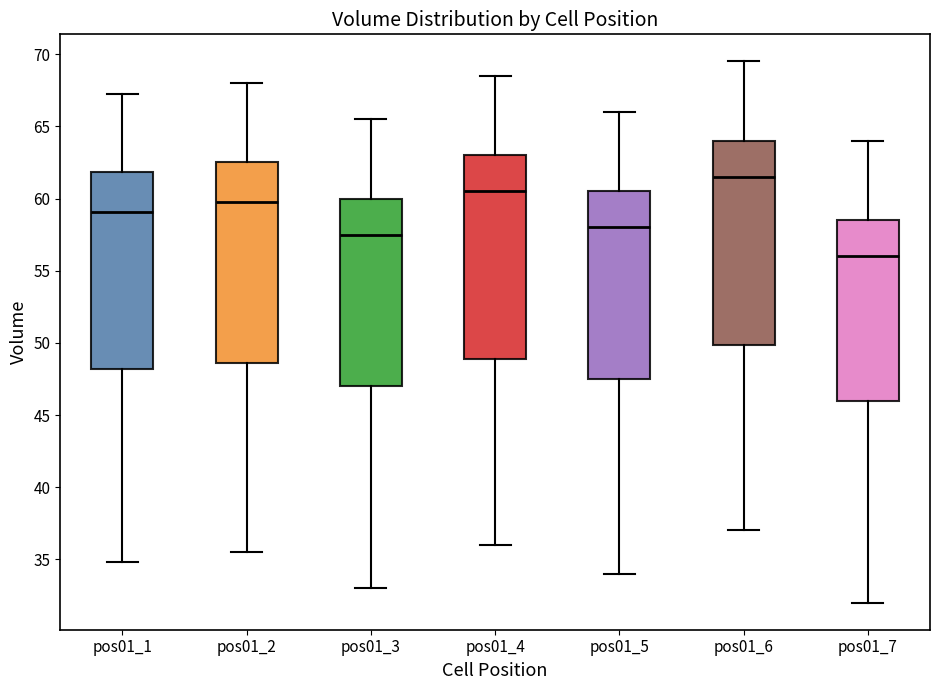

Where does the lower whisker of the box for pos01_7 end on the y-axis? The values are not printed on the chart, so give them approximately, as read against the axis.

32.0